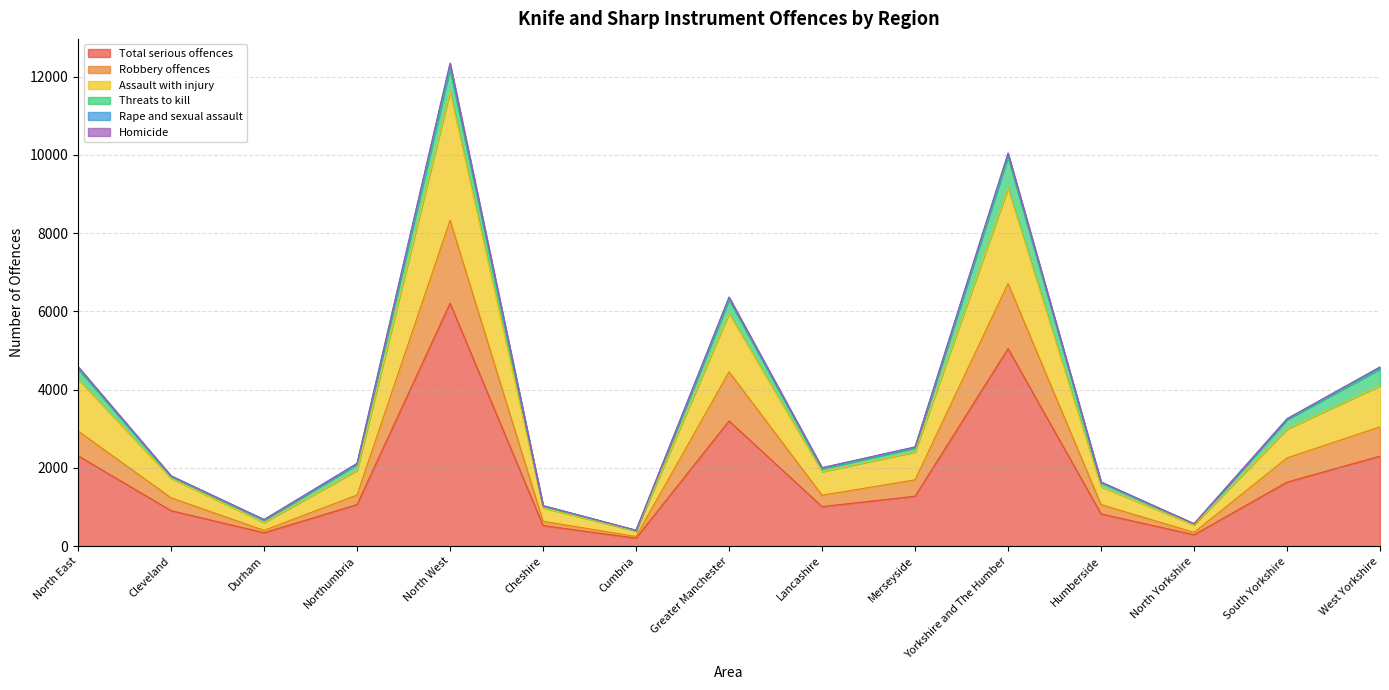

The value of Total serious offences at Cleveland is 403. True or false?

False